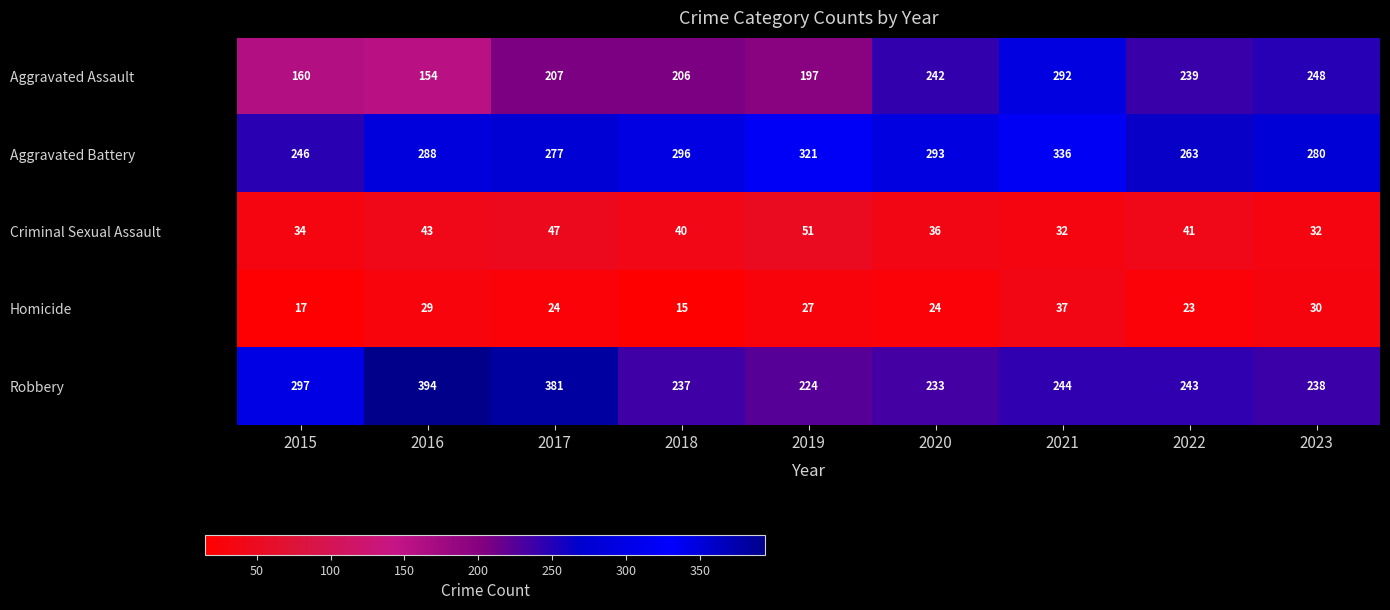

At which category does the chart reach its minimum across all series?

2018